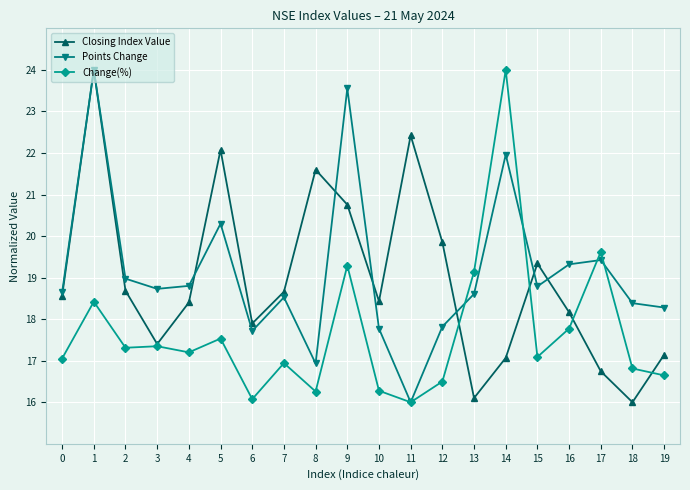

The Points Change series shows 16.0 at 9. True or false?

False